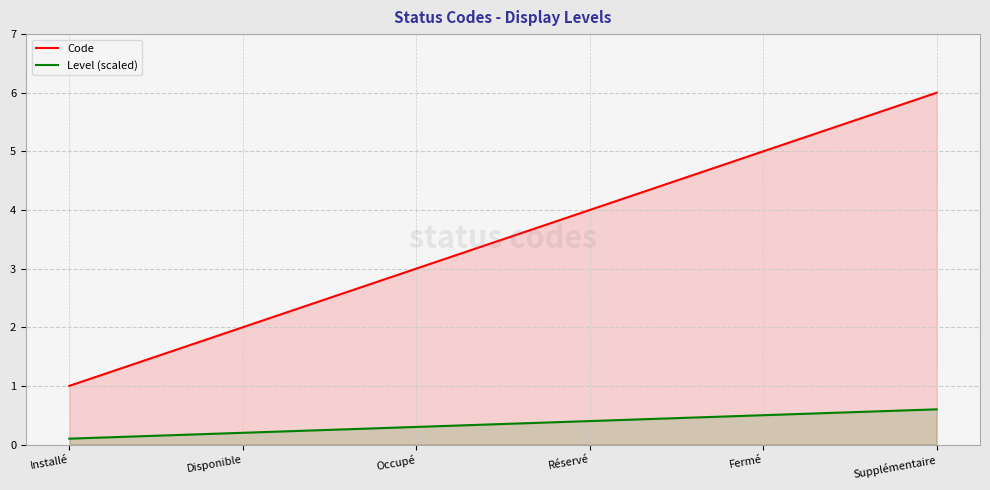

Reading left to right, list all the values displayed in this chart.

Code: Installé=1.0	Disponible=2.0	Occupé=3.0	Réservé=4.0	Fermé=5.0	Supplémentaire=6.0
Level (scaled): Installé=0.1	Disponible=0.2	Occupé=0.3	Réservé=0.4	Fermé=0.5	Supplémentaire=0.6